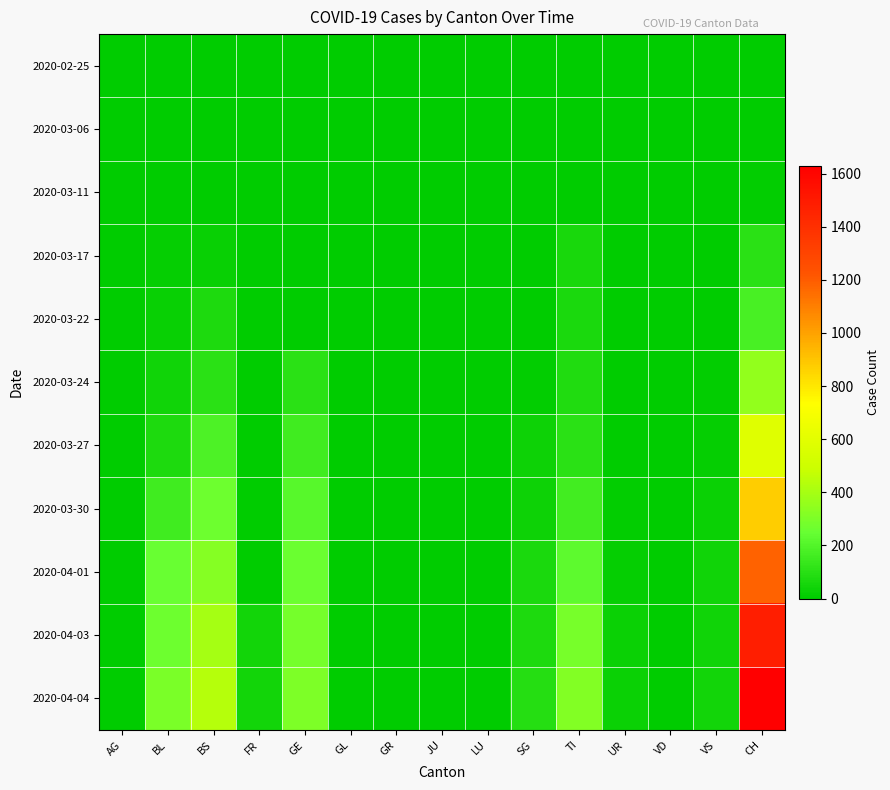

Reading left to right, list all the values displayed in this chart.

2020-02-25: AG=0	BL=0	BS=0	FR=0	GE=0	GL=0	GR=0	JU=0	LU=0	SG=0	TI=0	UR=0	VD=0	VS=0	CH=0
2020-03-06: AG=1	BL=0	BS=0	FR=0	GE=0	GL=0	GR=0	JU=0	LU=0	SG=0	TI=0	UR=0	VD=0	VS=0	CH=1
2020-03-11: AG=2	BL=2	BS=4	FR=0	GE=0	GL=0	GR=0	JU=0	LU=0	SG=0	TI=0	UR=0	VD=0	VS=0	CH=8
2020-03-17: AG=4	BL=13	BS=25	FR=0	GE=0	GL=0	GR=0	JU=0	LU=0	SG=0	TI=62	UR=0	VD=0	VS=1	CH=105
2020-03-22: AG=0	BL=21	BS=73	FR=0	GE=0	GL=0	GR=0	JU=0	LU=0	SG=0	TI=70	UR=0	VD=0	VS=5	CH=173
2020-03-24: AG=0	BL=40	BS=105	FR=0	GE=103	GL=0	GR=0	JU=0	LU=0	SG=10	TI=80	UR=1	VD=0	VS=12	CH=355
2020-03-27: AG=0	BL=76	BS=191	FR=0	GE=153	GL=0	GR=0	JU=0	LU=0	SG=32	TI=107	UR=3	VD=0	VS=18	CH=584
2020-03-30: AG=0	BL=158	BS=263	FR=0	GE=216	GL=0	GR=0	JU=0	LU=0	SG=33	TI=165	UR=9	VD=0	VS=29	CH=877
2020-04-01: AG=0	BL=249	BS=323	FR=0	GE=260	GL=0	GR=0	JU=0	LU=0	SG=65	TI=229	UR=13	VD=0	VS=40	CH=1183
2020-04-03: AG=0	BL=266	BS=397	FR=46	GE=284	GL=0	GR=0	JU=0	LU=0	SG=75	TI=287	UR=26	VD=0	VS=44	CH=1479
2020-04-04: AG=0	BL=298	BS=434	FR=49	GE=305	GL=0	GR=0	JU=0	LU=0	SG=92	TI=314	UR=26	VD=0	VS=46	CH=1630